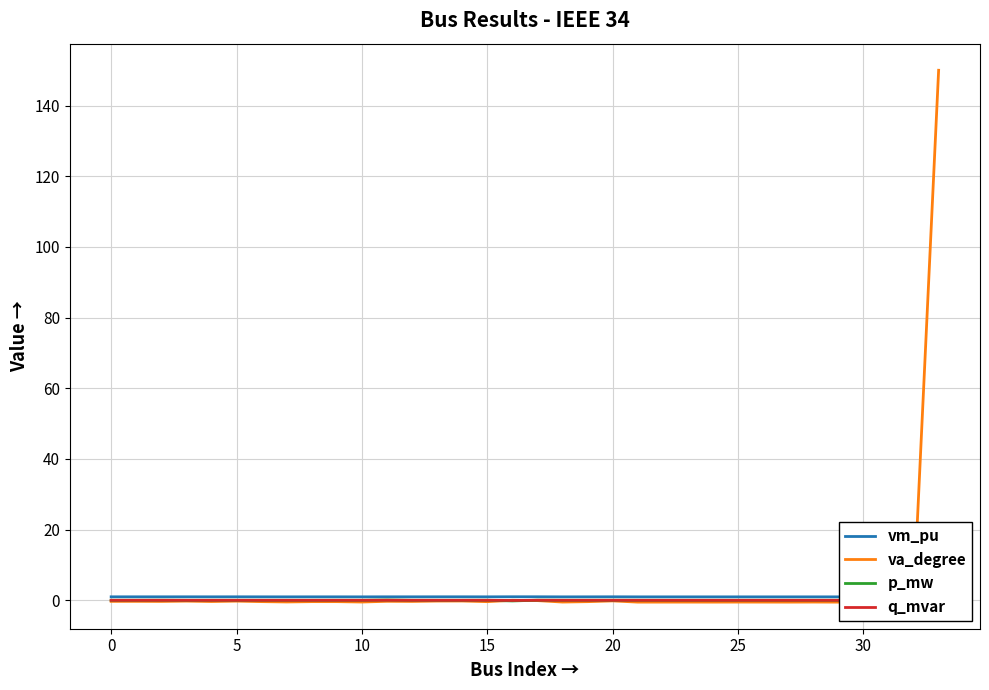

How many times do q_mvar and p_mw cross each other?

2